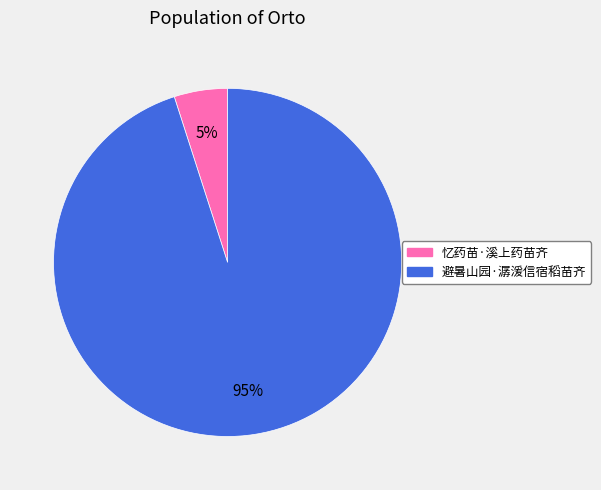

To the nearest percent, what percentage of the pie is 忆药苗·溪上药苗齐?

5%